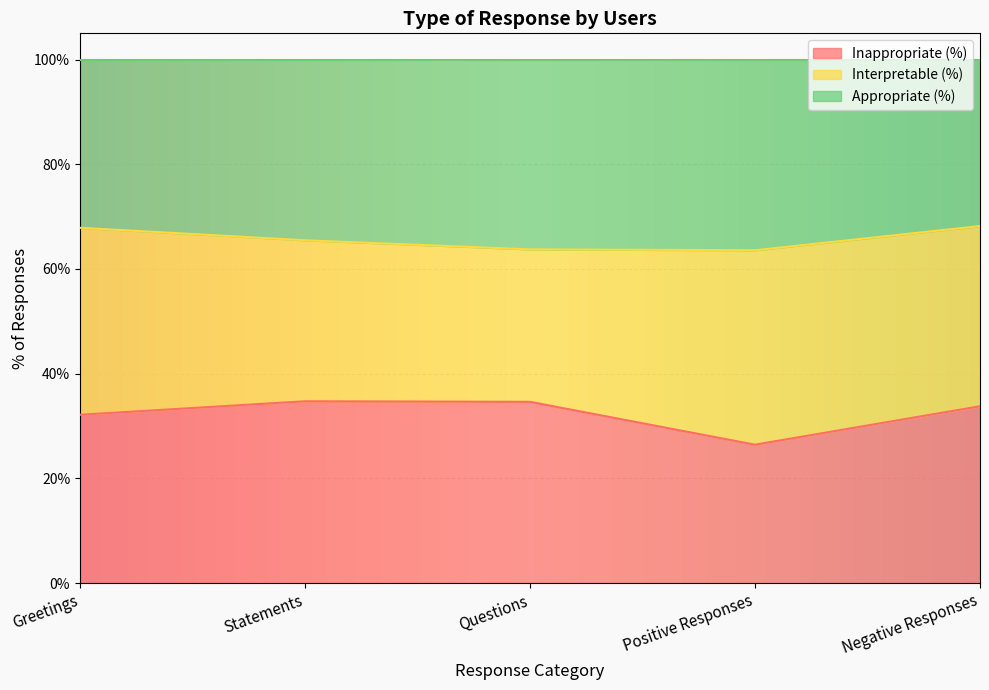

Which has a higher value, Positive Responses or Greetings?

Greetings